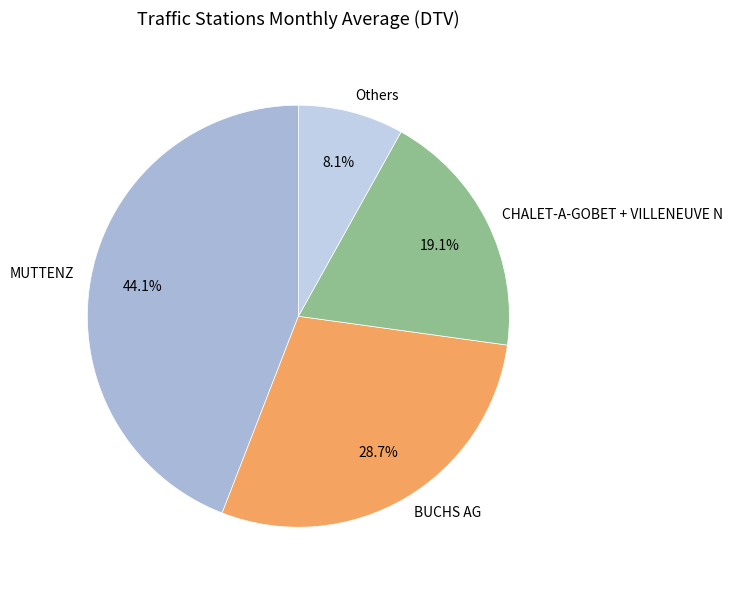

Which slice is the smallest?

Others